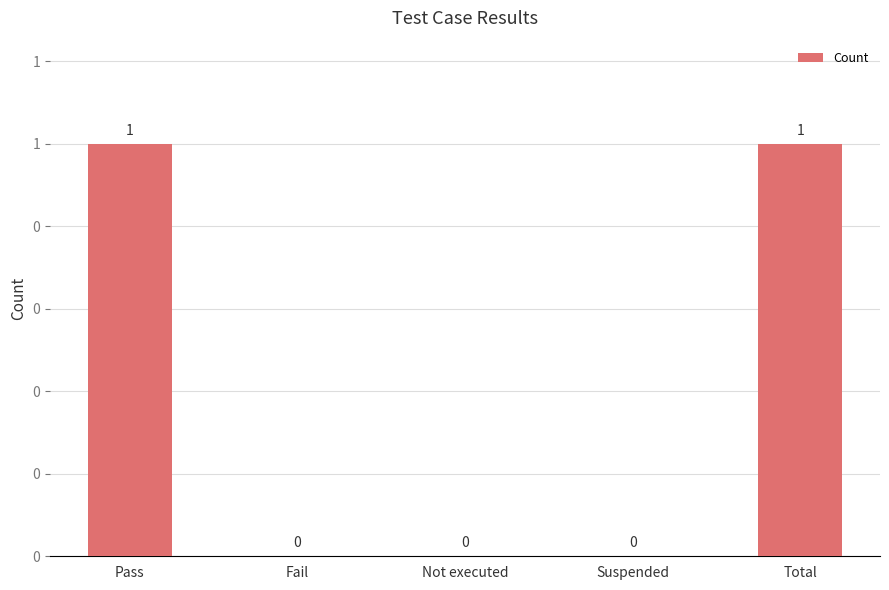

Are the bars horizontal?

No